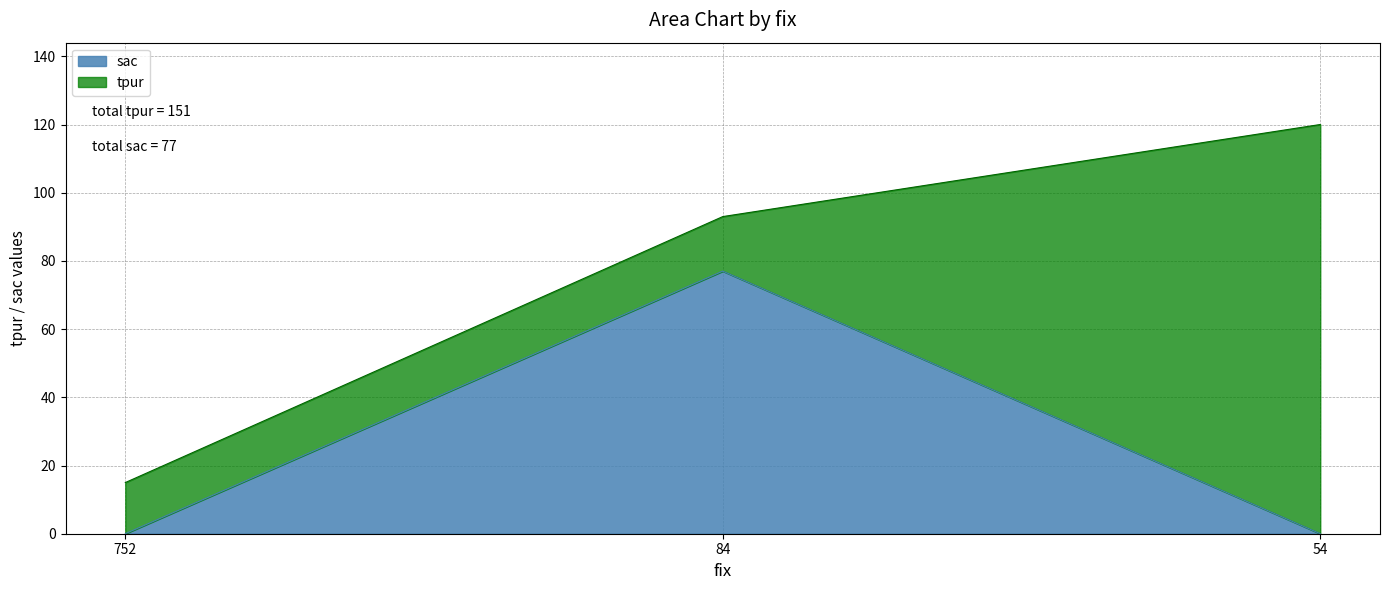

How many data points are above 0?

1